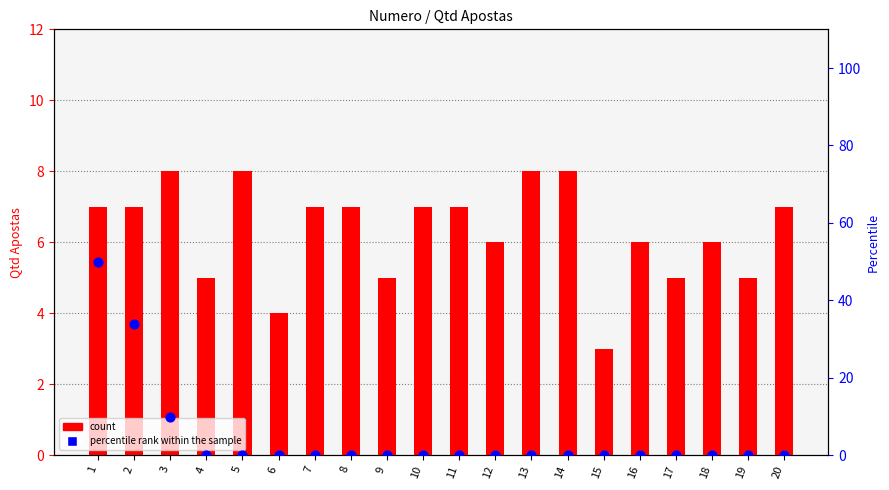

At which category is the sum across all series the highest?

1